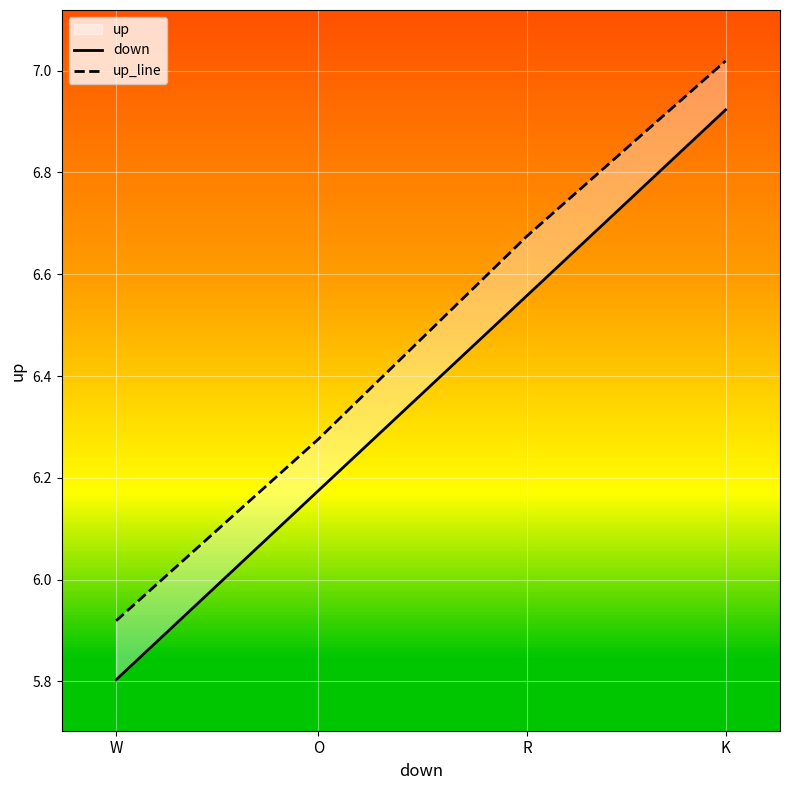

Which series has the widest spread of values?

down